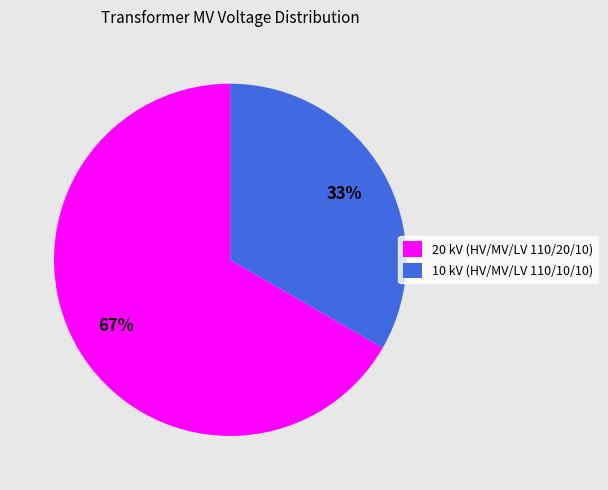

Rank the categories by value from lowest to highest.

10 kV (HV/MV/LV 110/10/10), 20 kV (HV/MV/LV 110/20/10)